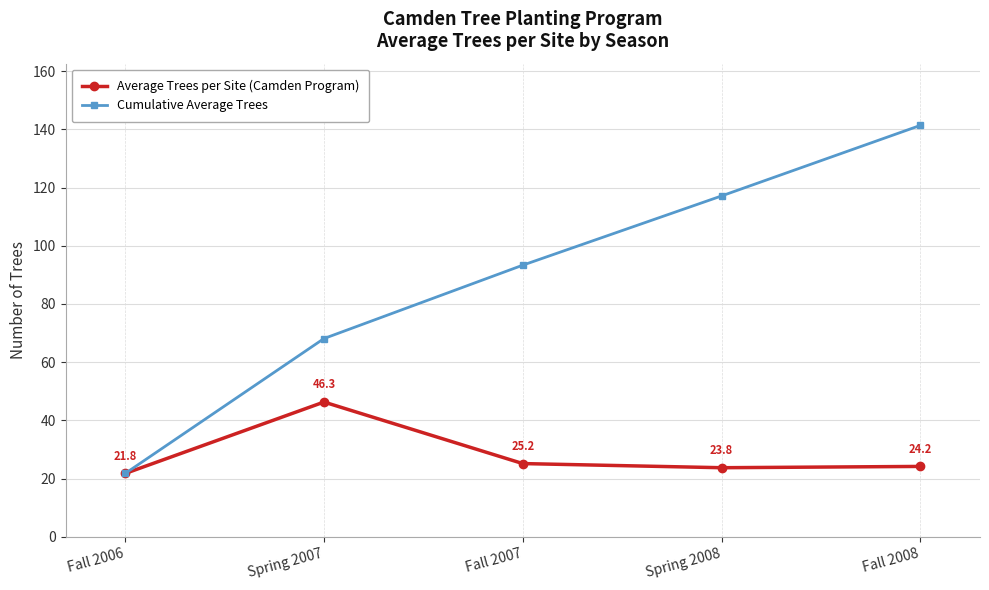

At which label does Cumulative Average Trees reach its peak?

Fall 2008